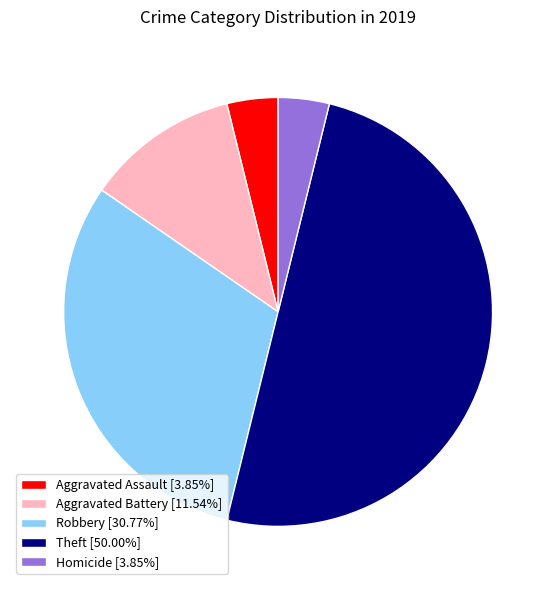

Count the number of slices in the pie.

5